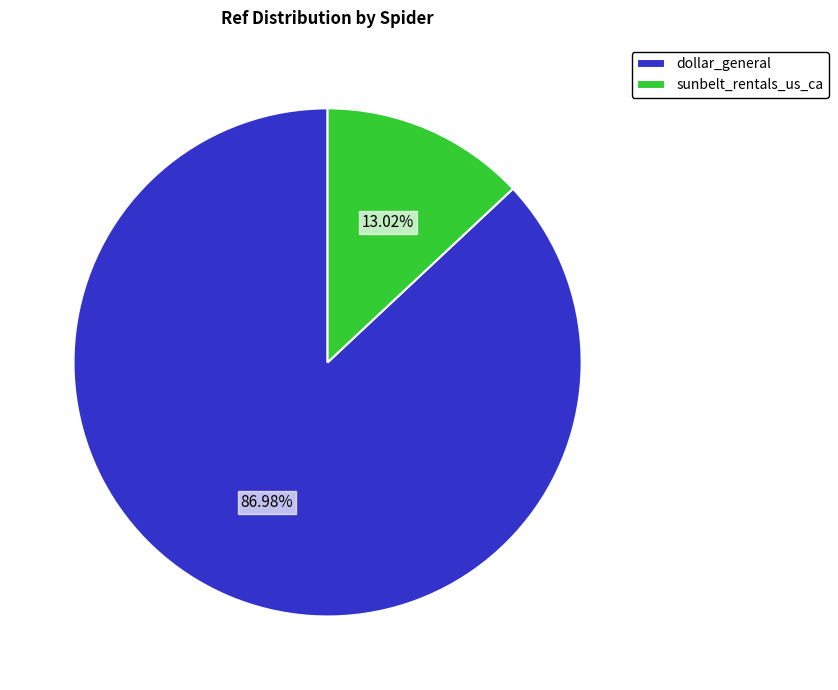

What is the ratio of the value at sunbelt_rentals_us_ca to the value at dollar_general?

0.1